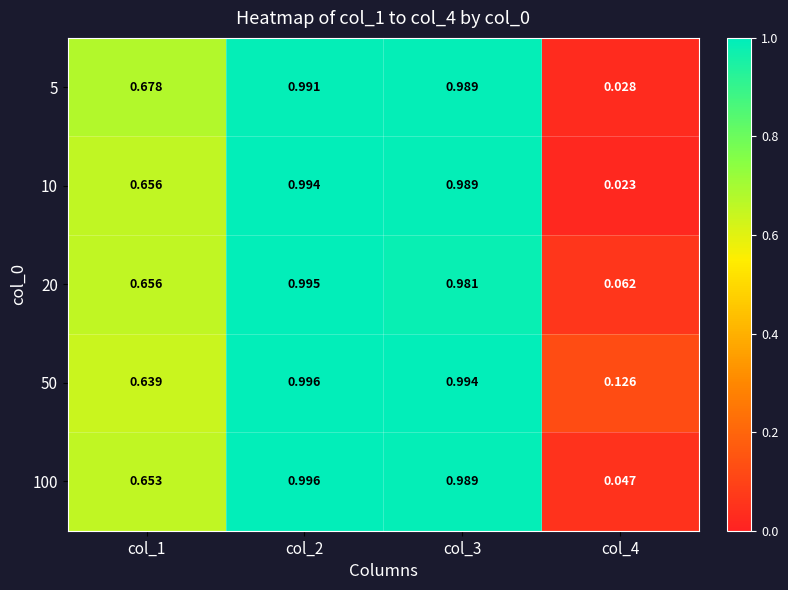

Between col_1 and col_3, which series saw the biggest shift?

50